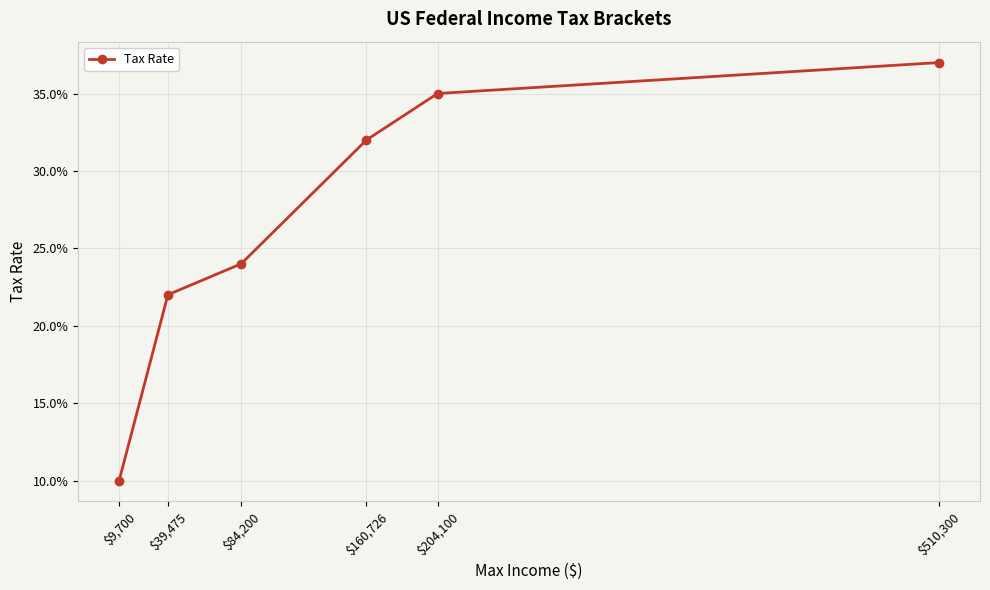

What is the value of the 5th point from the left?

0.3